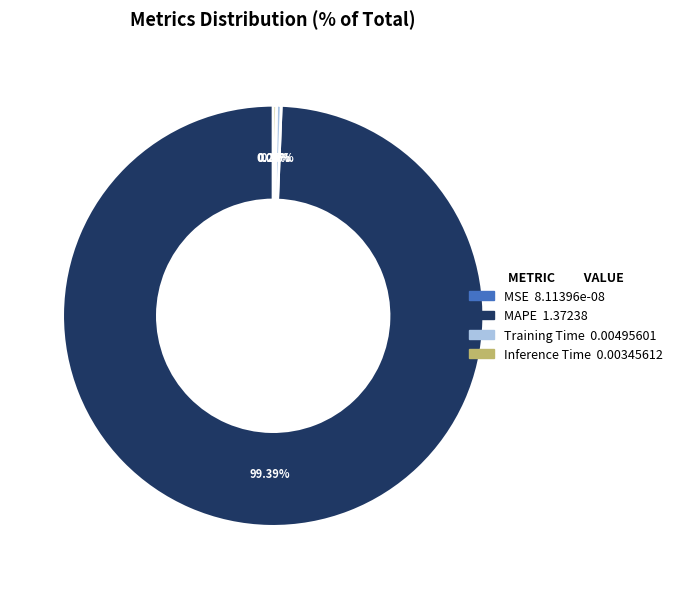

What is the majority slice?

MAPE